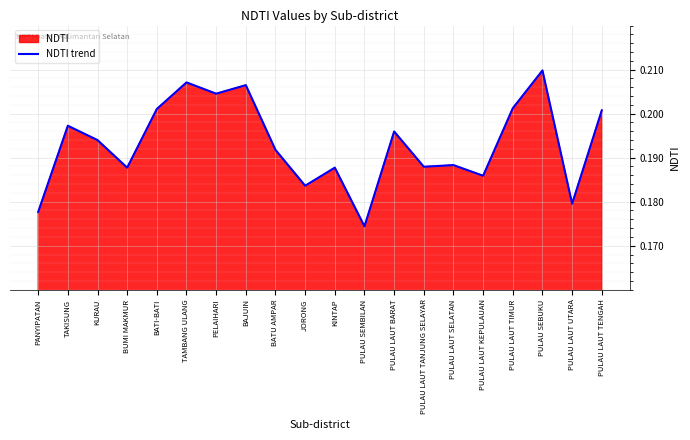

What is the sum of the values at PANYIPATAN and PULAU LAUT TANJUNG SELAYAR?

0.4